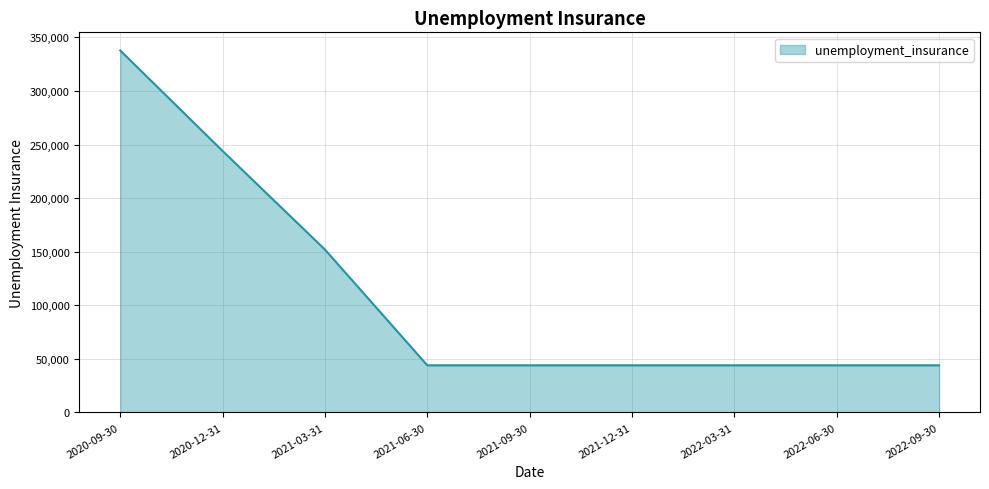

Where is the data nearest to the value 190900?

2021-03-31